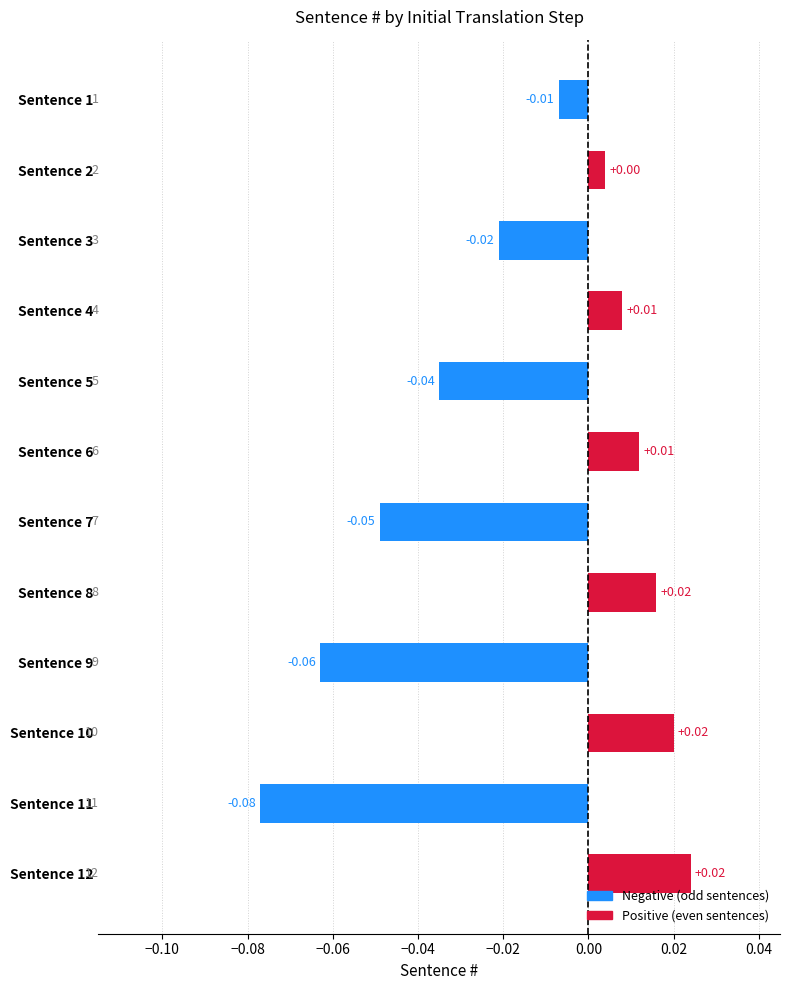

How many values are below 0?

6